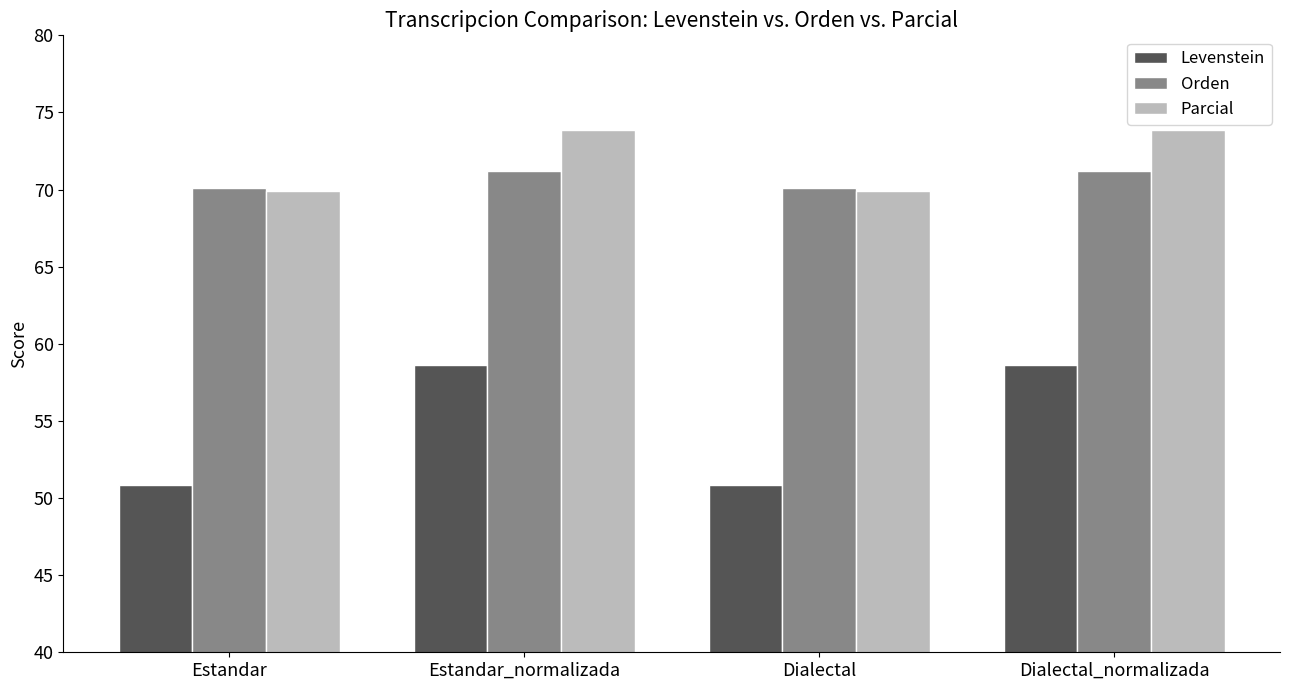

What is the value of the Orden bar at the 1st from the left?

70.1